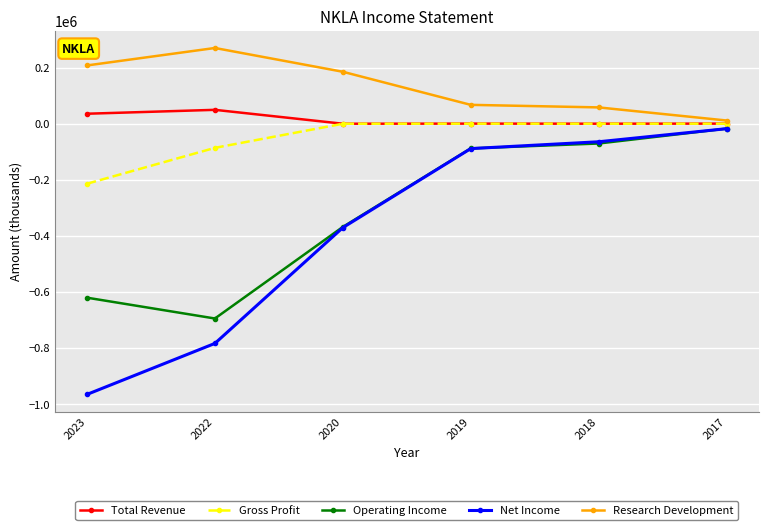

Between 2020 and 2019, which series saw the biggest shift?

Net Income